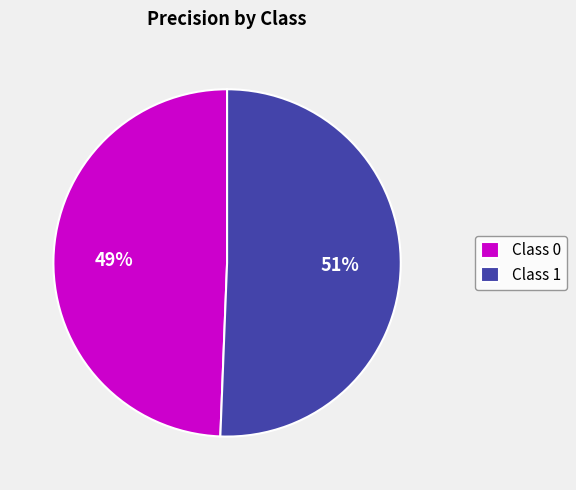

Is there a majority slice in this chart?

Yes